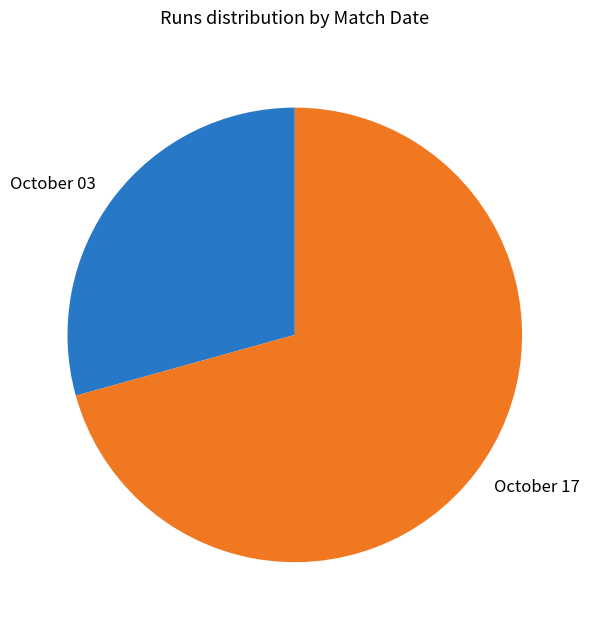

Is it true that October 03 is 23% of the pie?

False